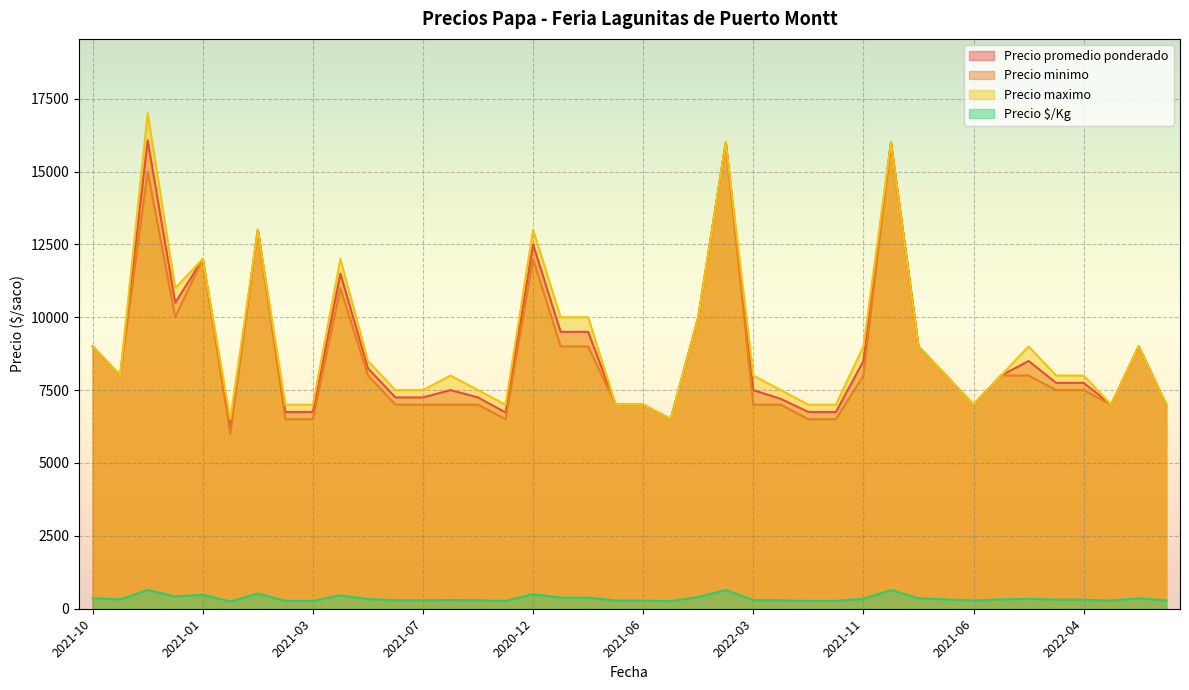

How many data points does each series have?

40